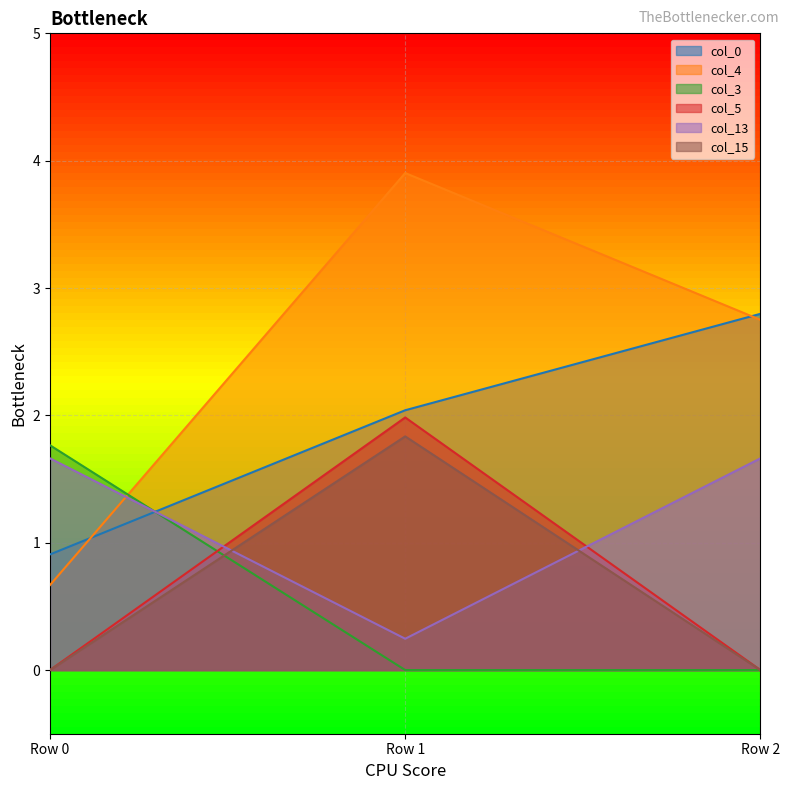

What is the value of the col_0 point at the 2nd from the left?

2.0